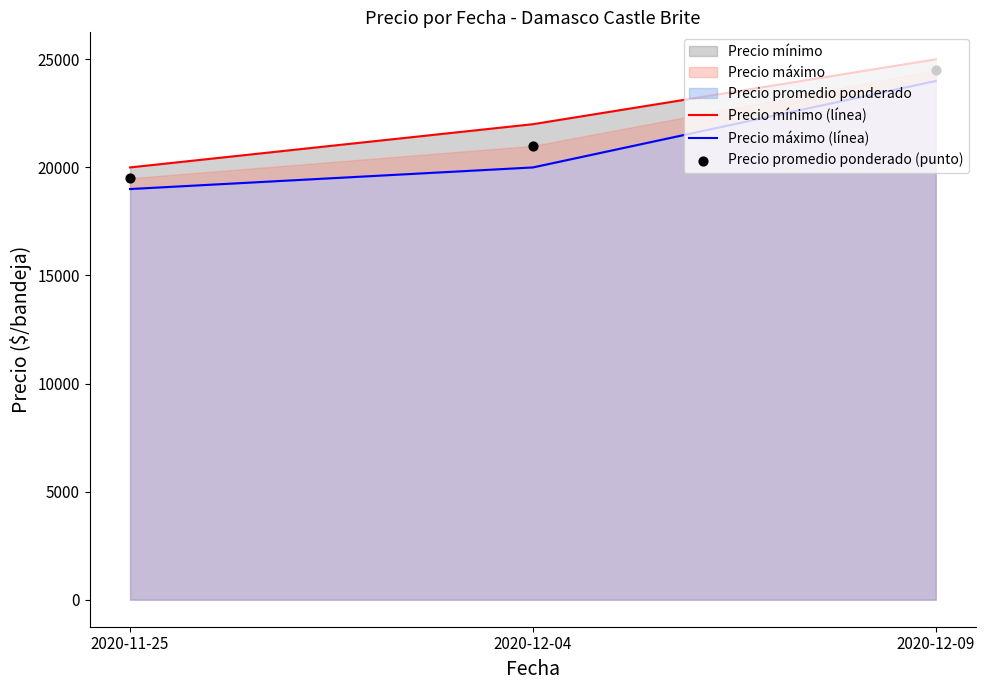

At which category is the sum across all series the highest?

2020-12-09